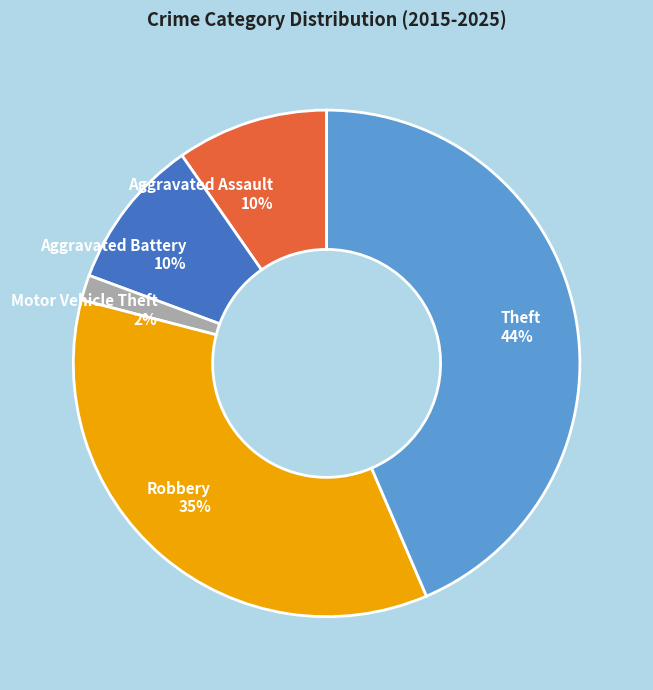

To the nearest percent, what is the difference between the largest and smallest slice percentages?

42%